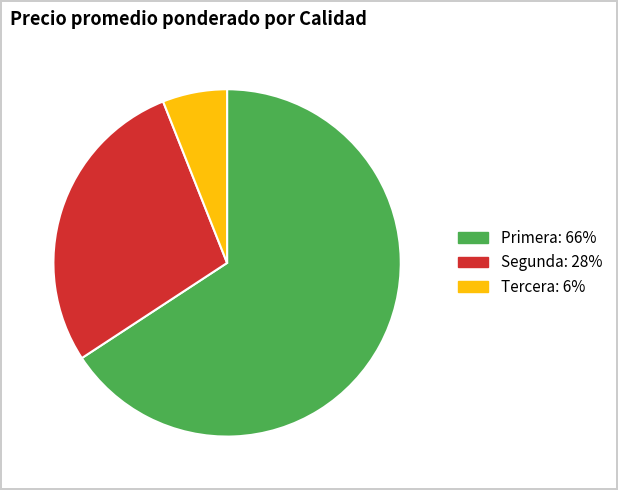

Do Tercera and Segunda together represent more than half of the pie?

No